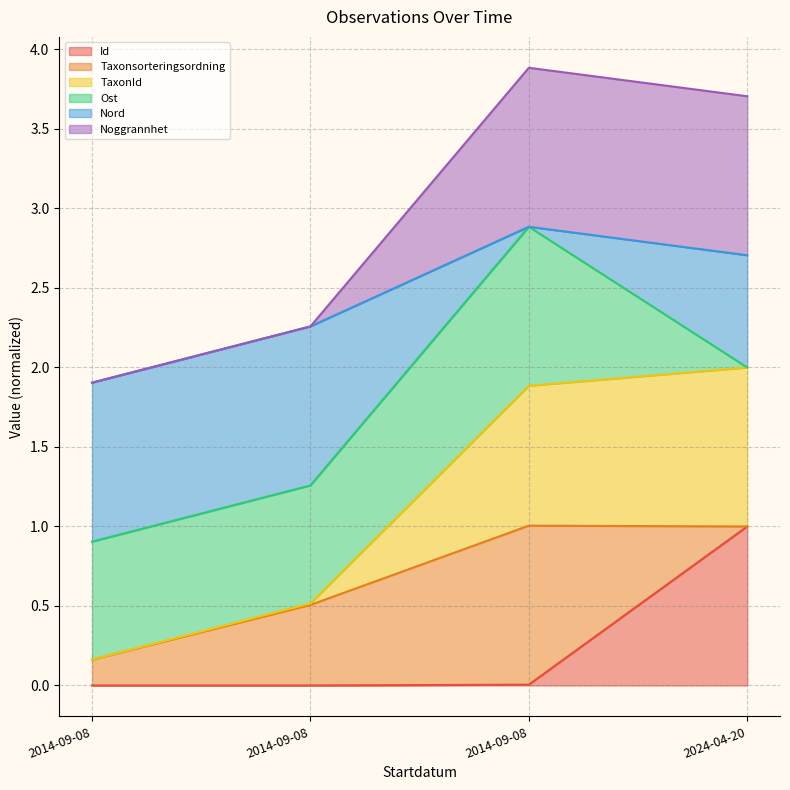

What is the label of the 4th point from the right?

2014-09-08